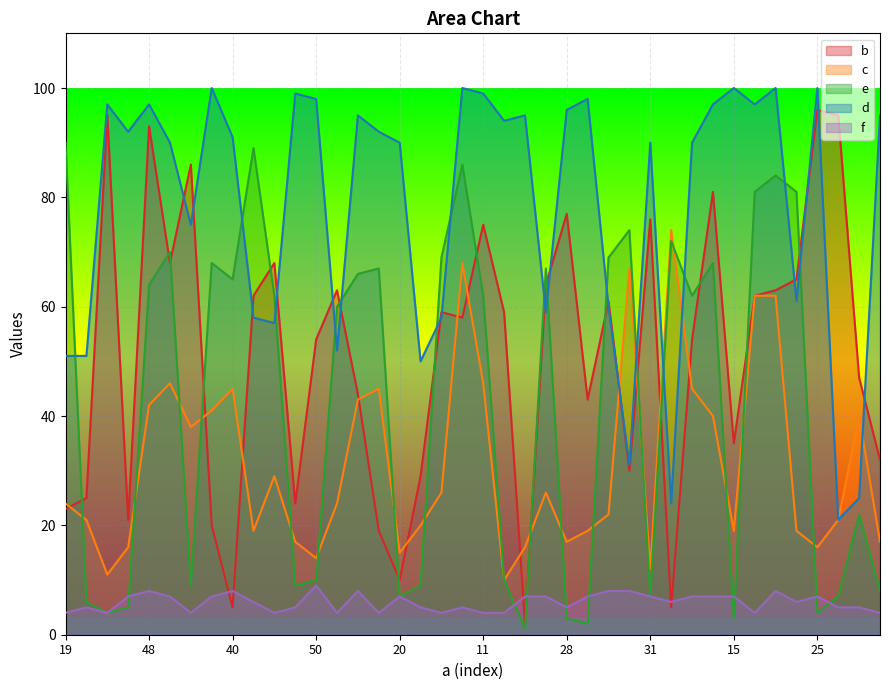

The value of e at 35 is 66. True or false?

True